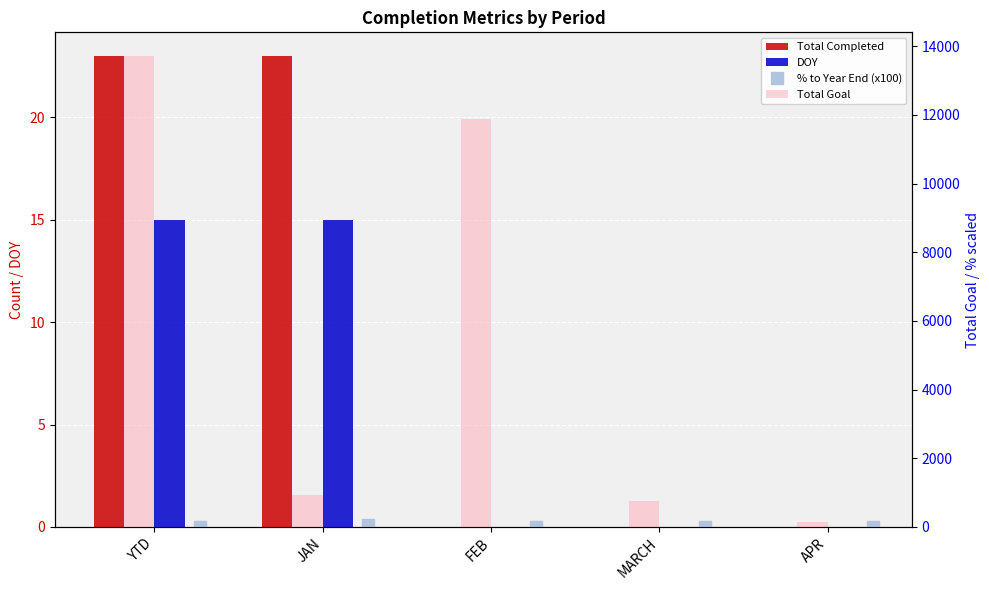

What is the label of the 3rd bar from the left?

FEB